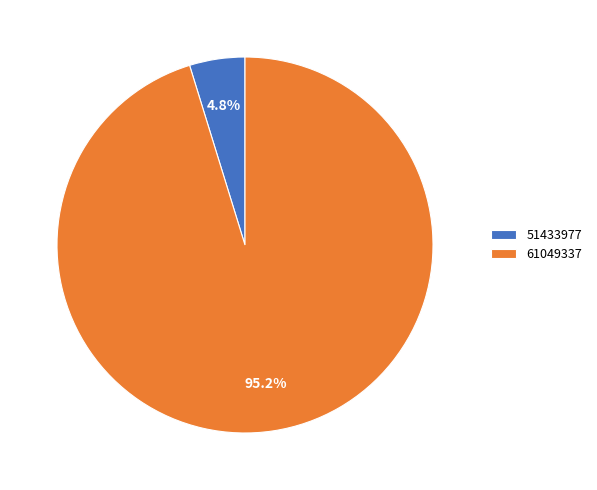

Is 61049337 the majority of the pie?

Yes